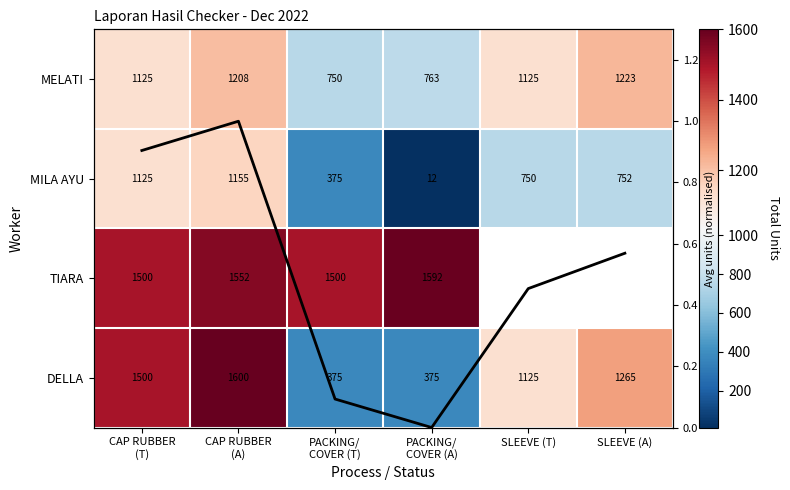

Where is MILA AYU nearest to the value 583?

SLEEVE (T)